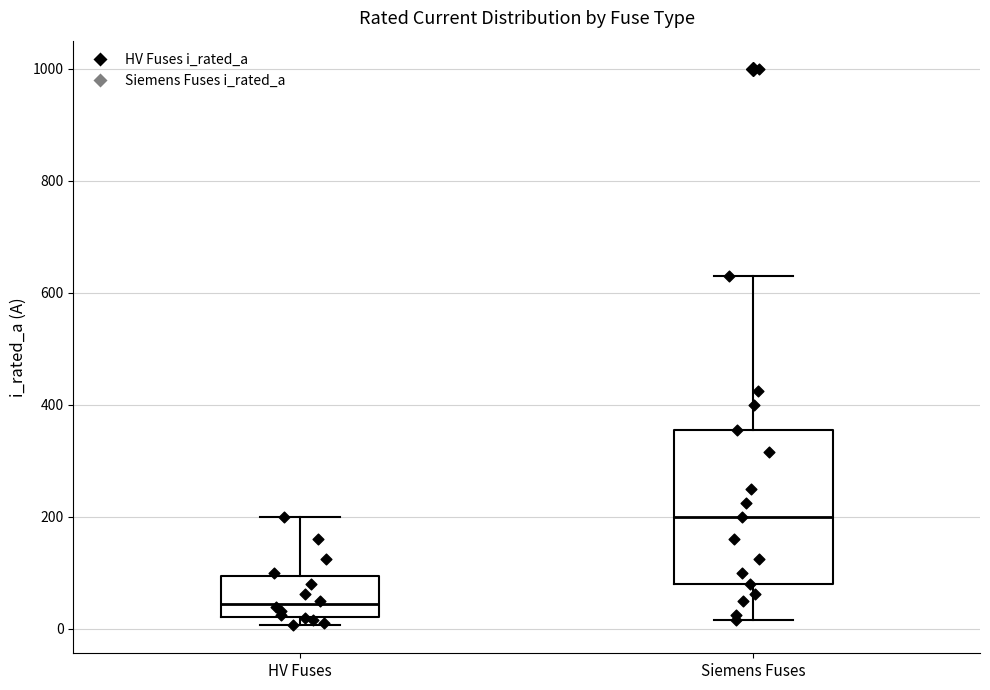

Comparing the boxes themselves (not the whiskers), which one is the tallest?

Siemens Fuses